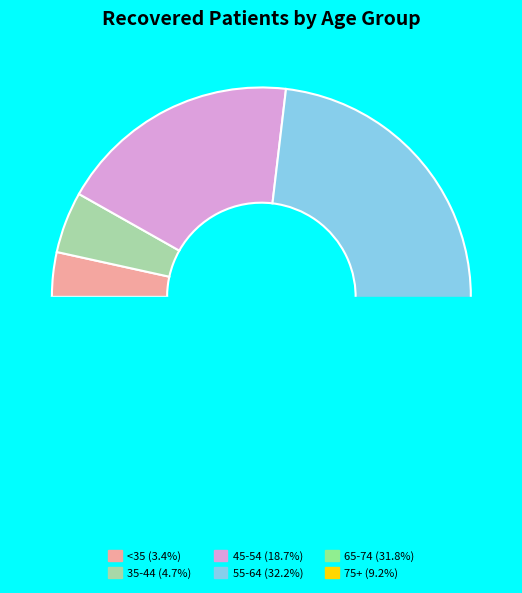

Combined, do 70-74 and 35-39 account for over 50%?

No